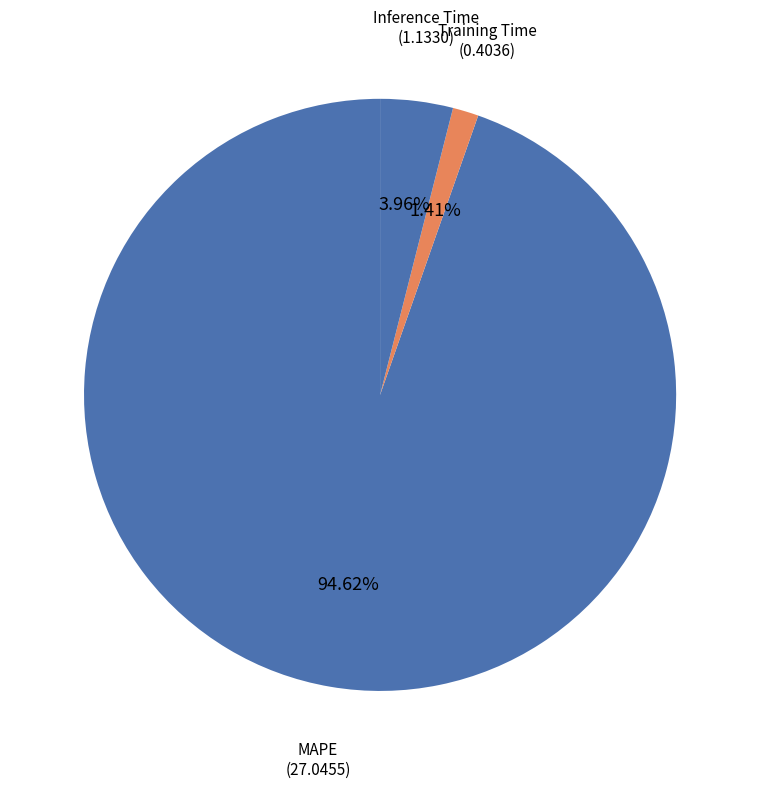

Is MAPE the majority of the pie?

Yes